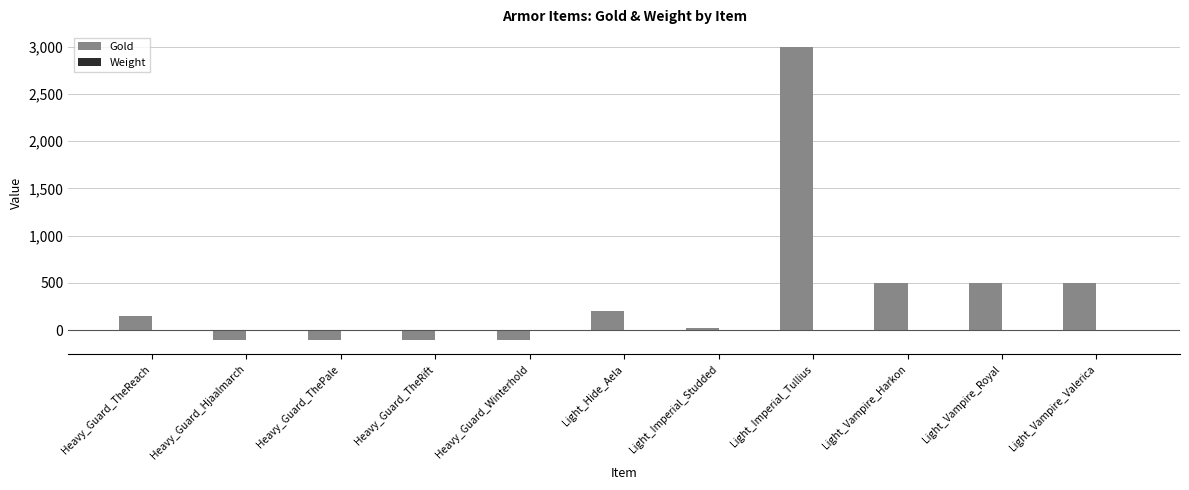

How many data points does each series have?

11